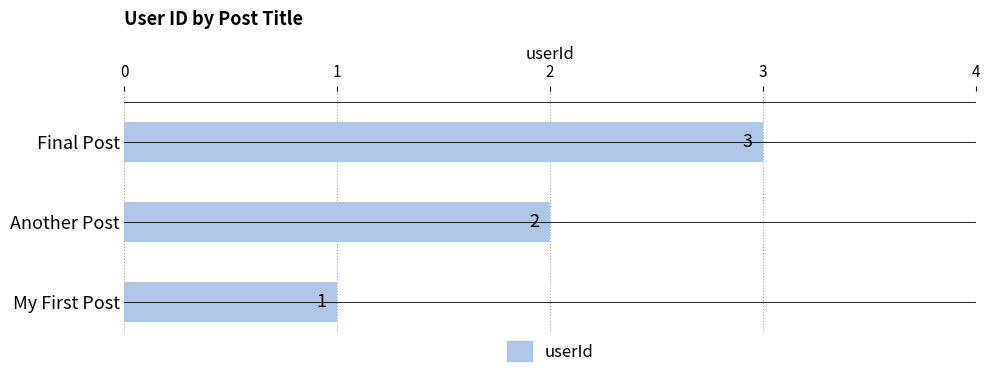

Is it true that the value at Another Post is 2?

True